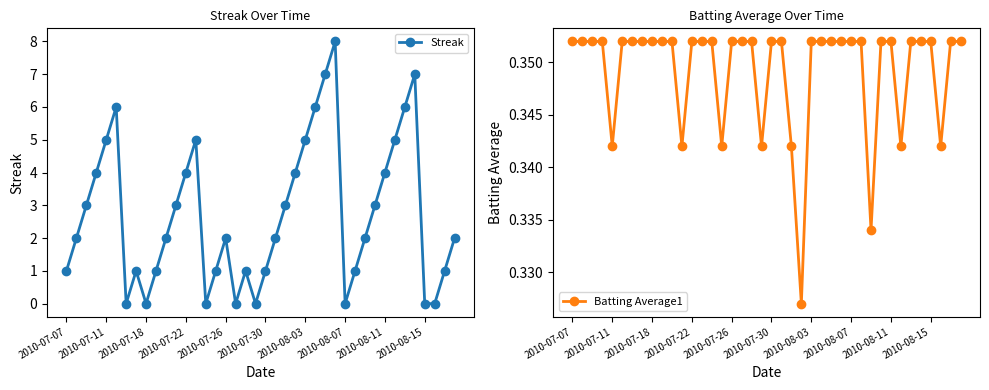

The value of Streak at 2010-07-11 is 5. True or false?

True